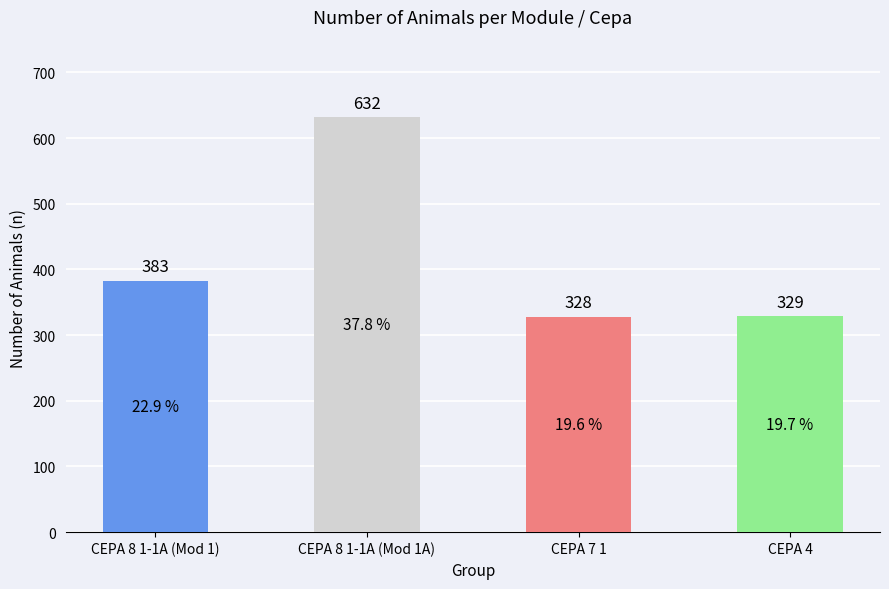

Read the value at CEPA 4, to the nearest 5.

330